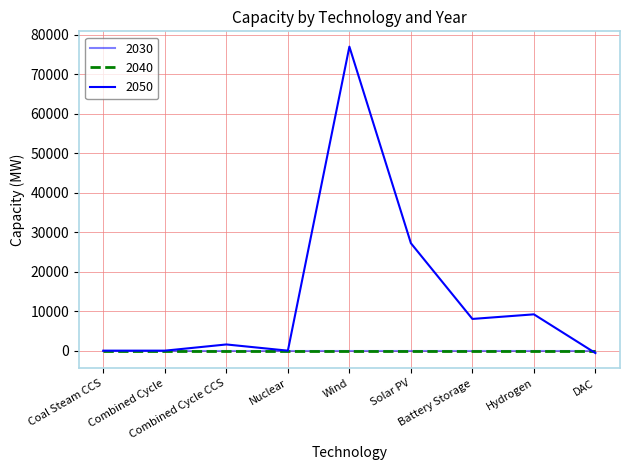

What is the total value across all series at Combined Cycle CCS?

1571.2